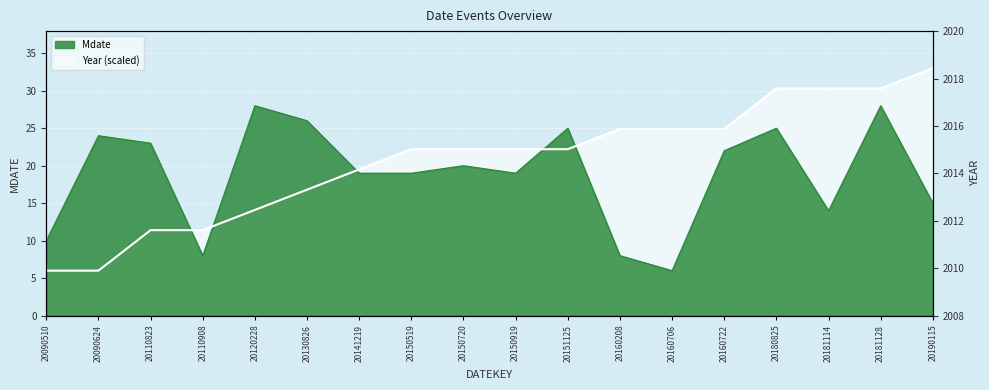

Between which two adjacent categories do Year and Mdate first intersect?

20110823 and 20110908